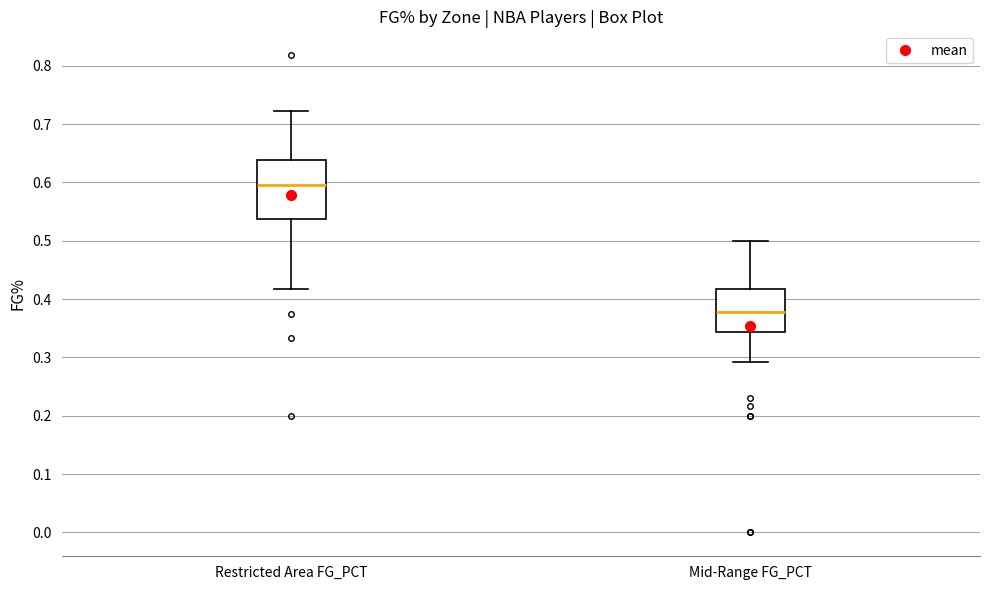

Comparing the boxes themselves (not the whiskers), which one is the tallest?

Restricted Area FG_PCT